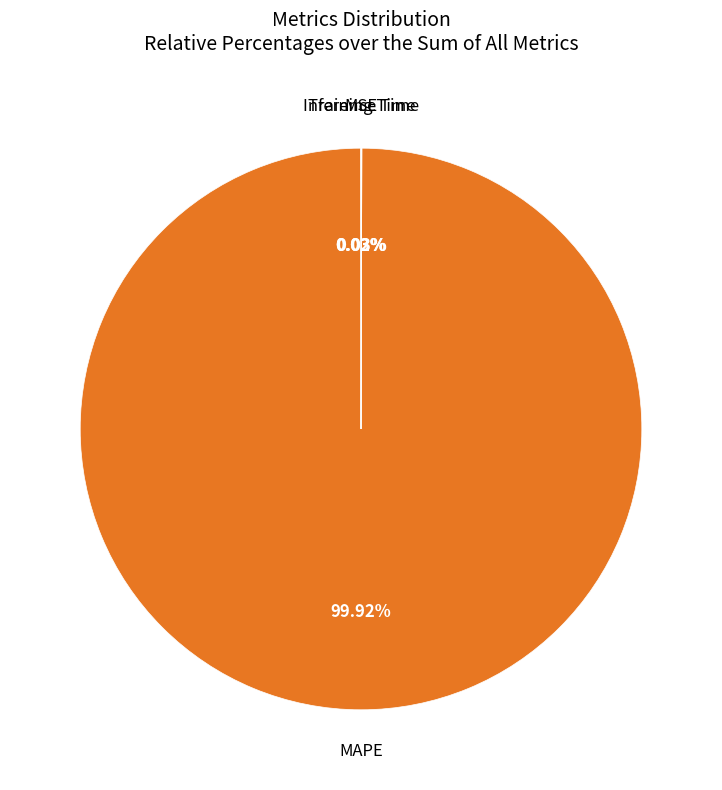

Is there any slice that represents more than half of the pie?

Yes